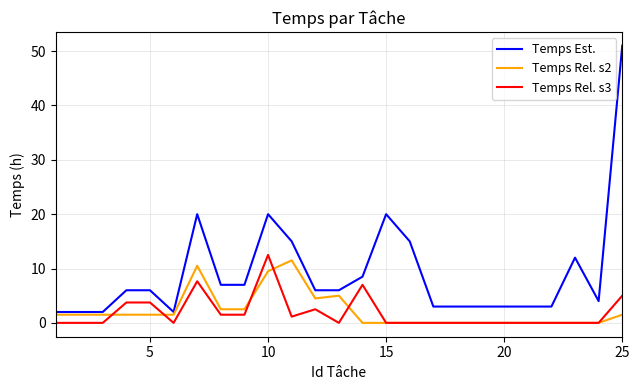

True or false: Temps Rel. s3 and Temps Est. intersect in this chart.

False